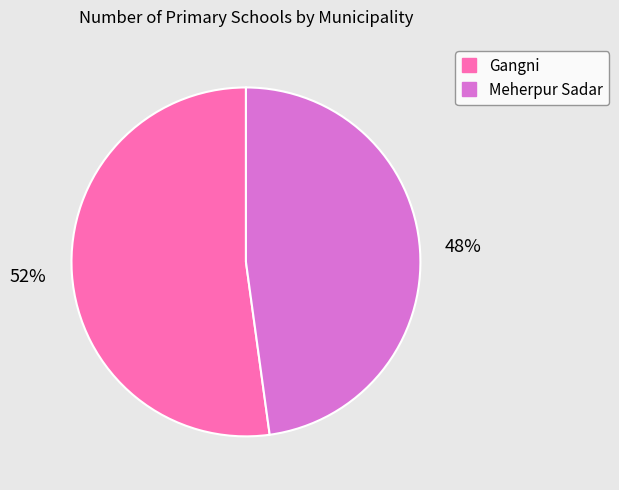

To the nearest percent, what percentage of the pie is Gangni?

52%